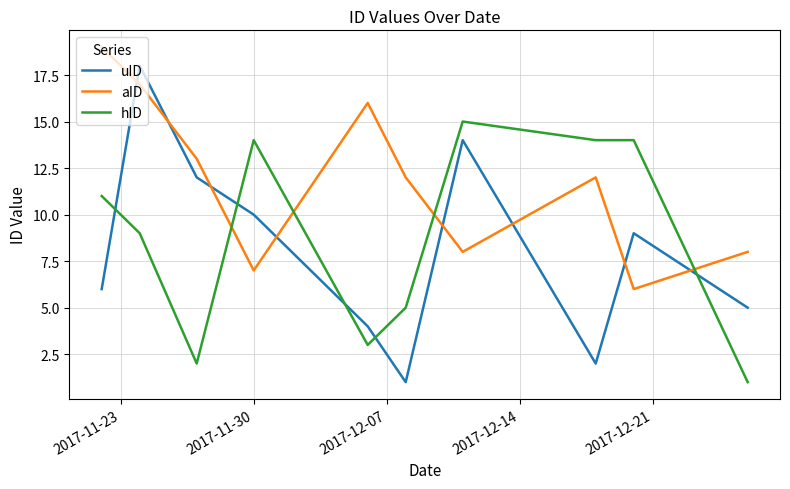

Which series has the largest total across all categories?

aID